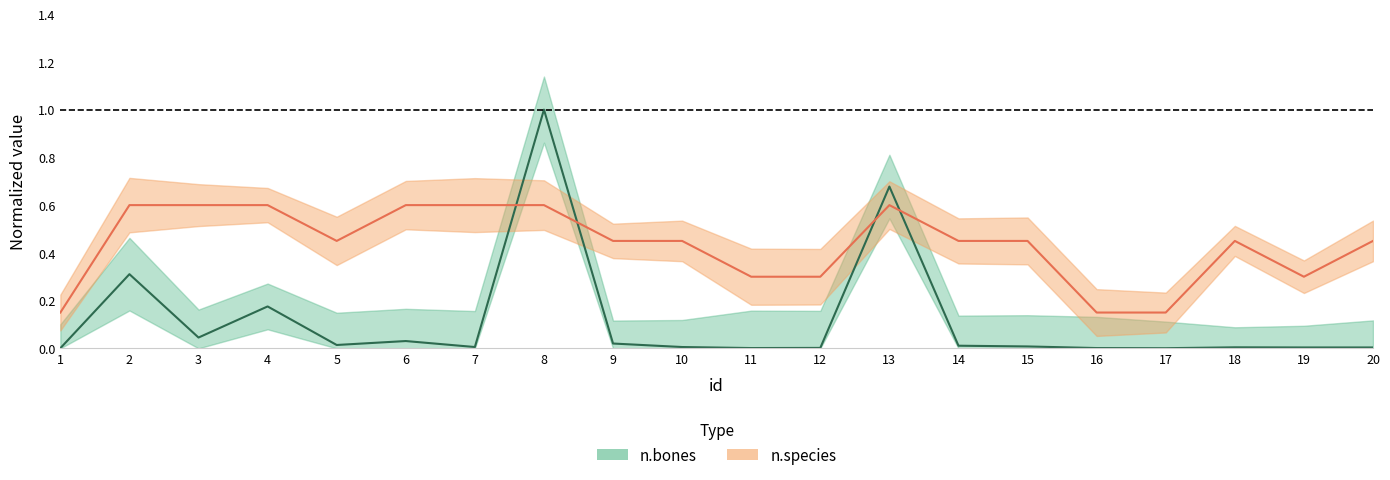

How many interior local valleys does the n.bones series have?

5